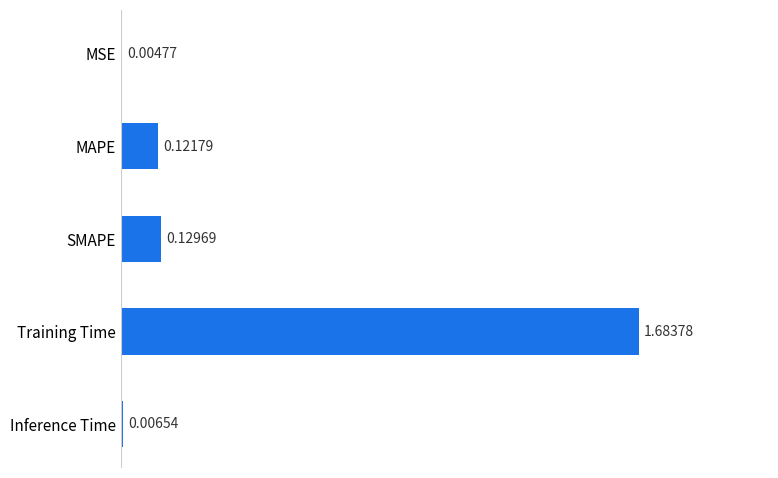

What is the sum of all values?

1.9